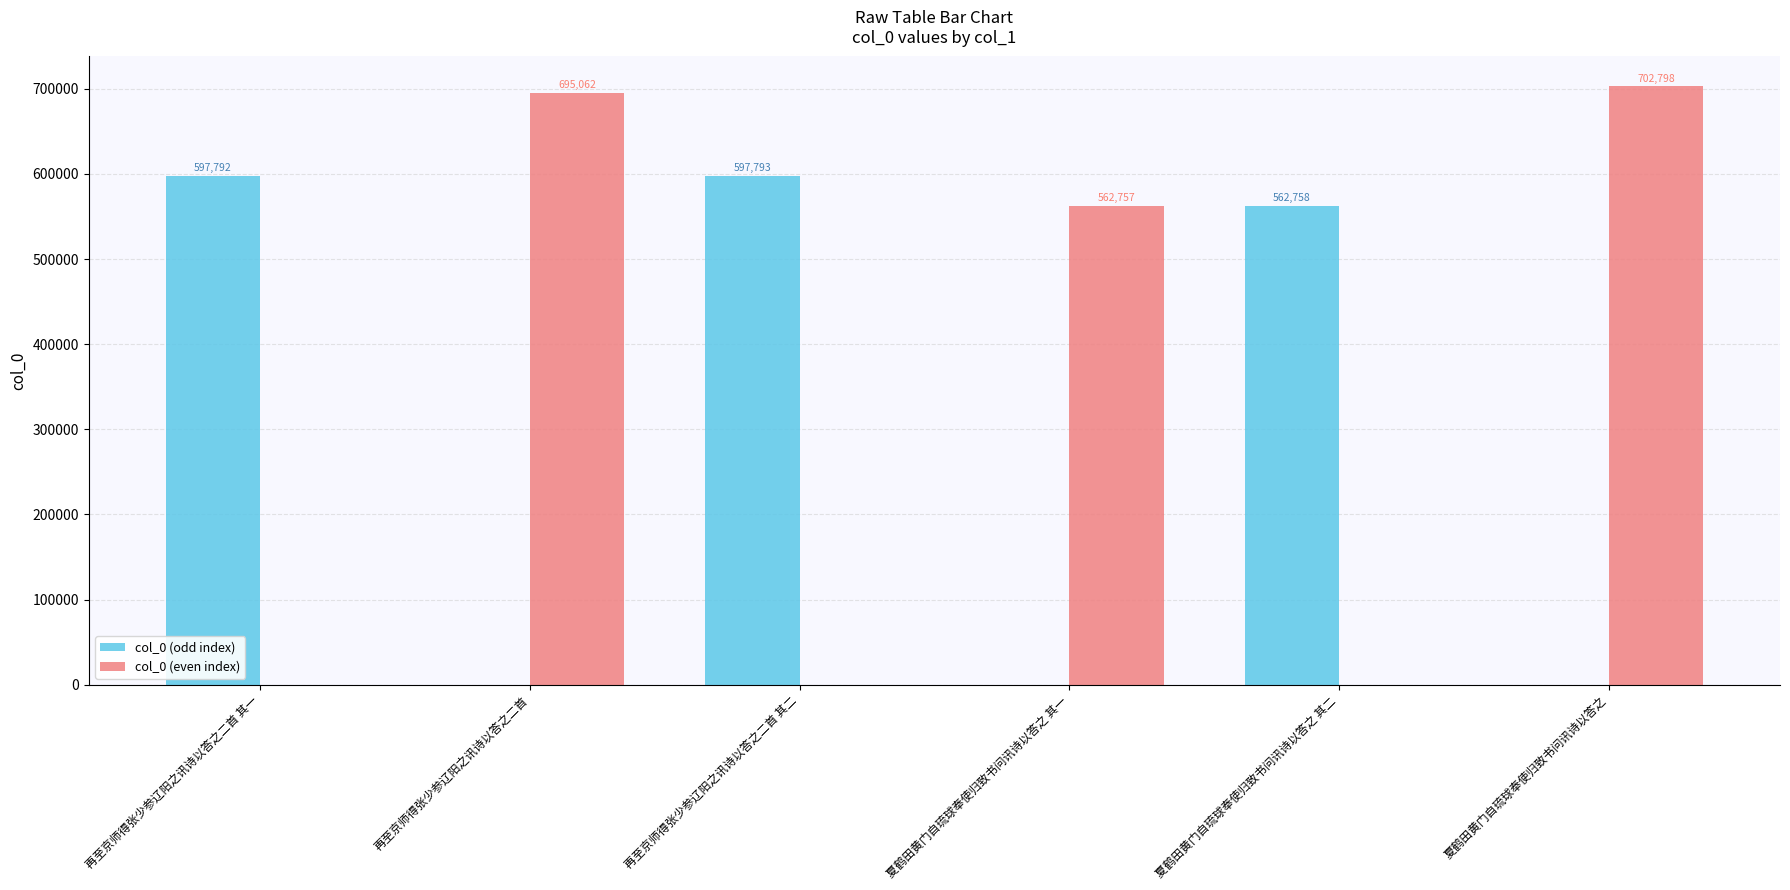

Which series changed the most between 再至京师得张少参辽阳之讯诗以答之二首 其一 and 夏鹤田黄门自琉球奉使归致书问讯诗以答之?

col_0 (even index)